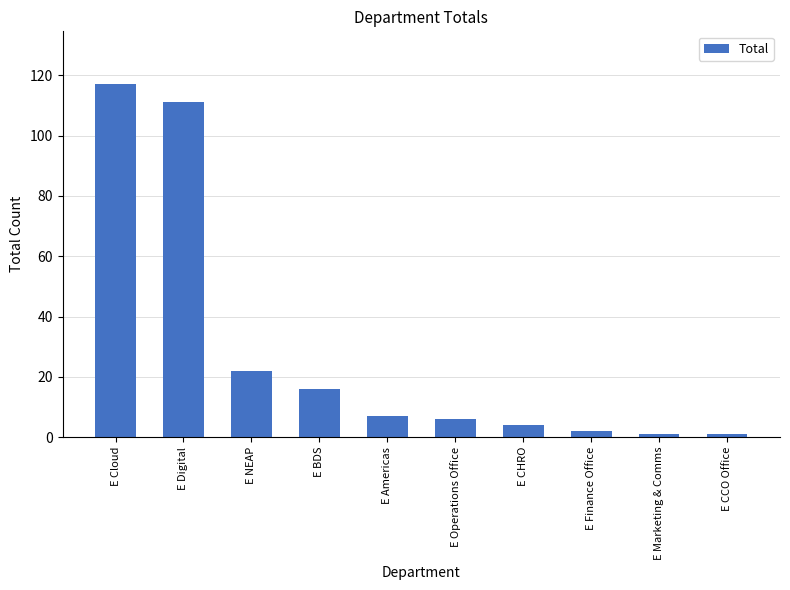

Where does the data first go above 7?

E Cloud